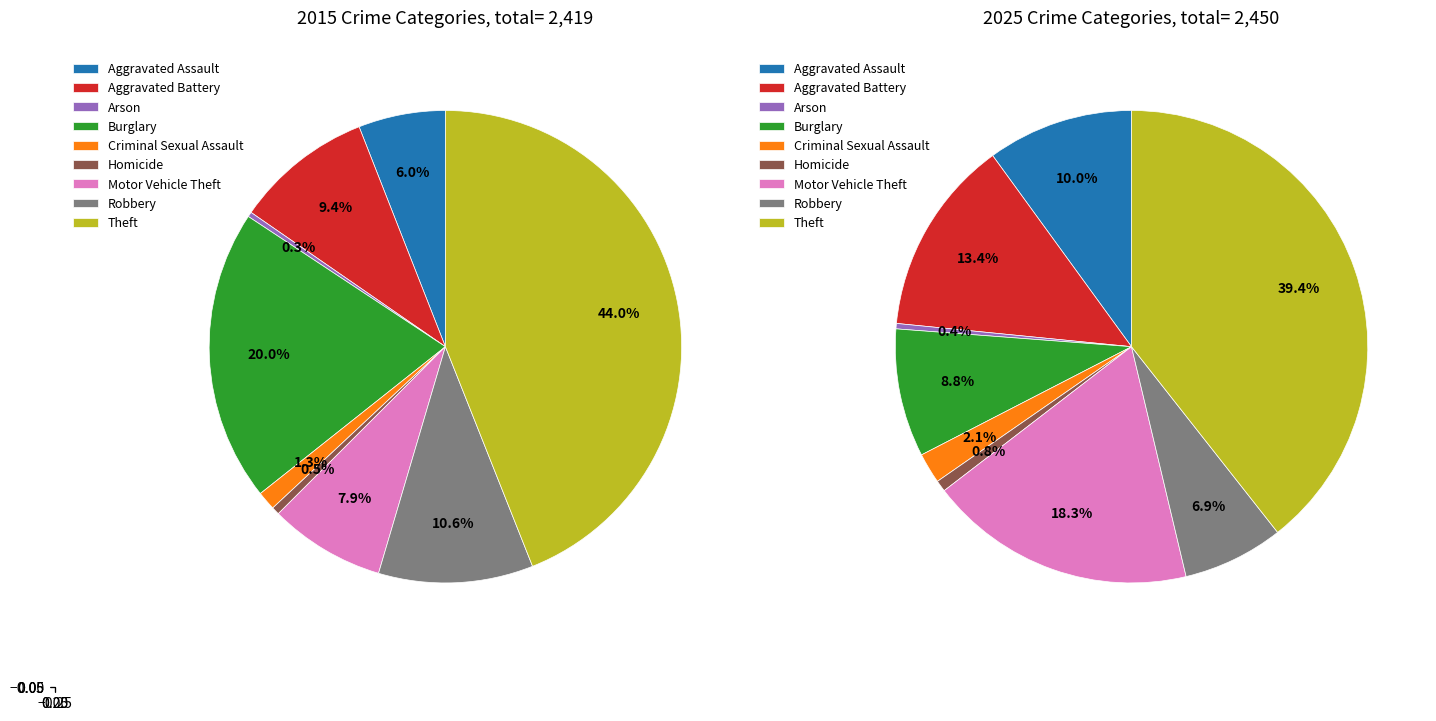

Which slice is the largest?

Theft